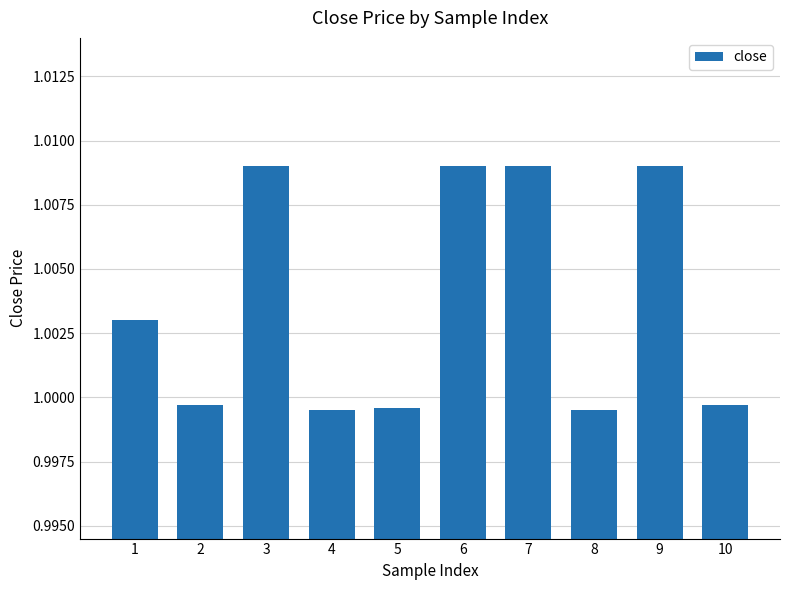

The chart shows a value of 1.5 at 4. True or false?

False